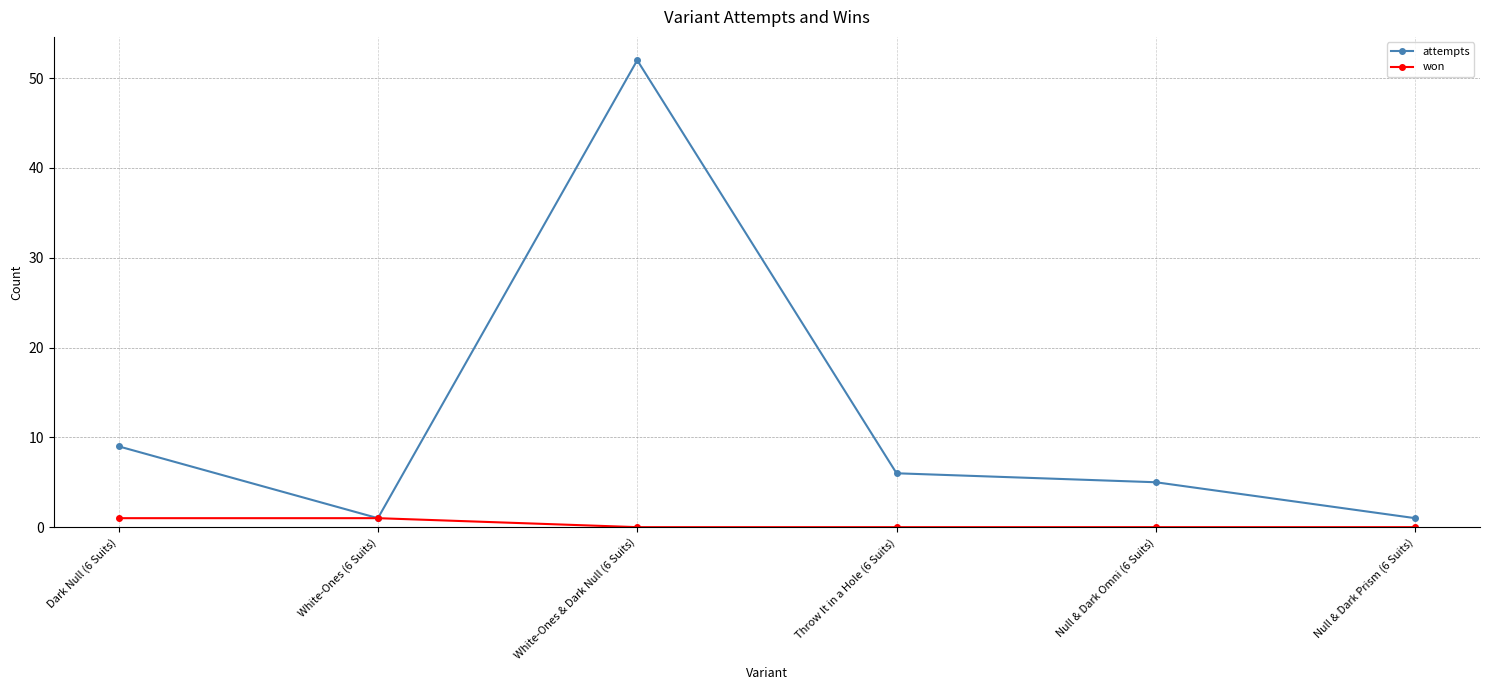

How many distinct data groups are displayed?

2